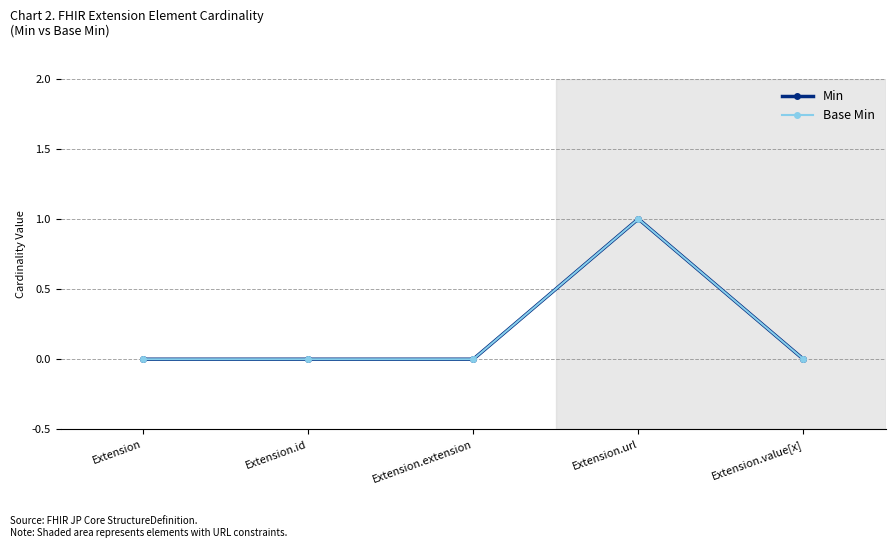

Is this an area chart (filled region under the line)?

No